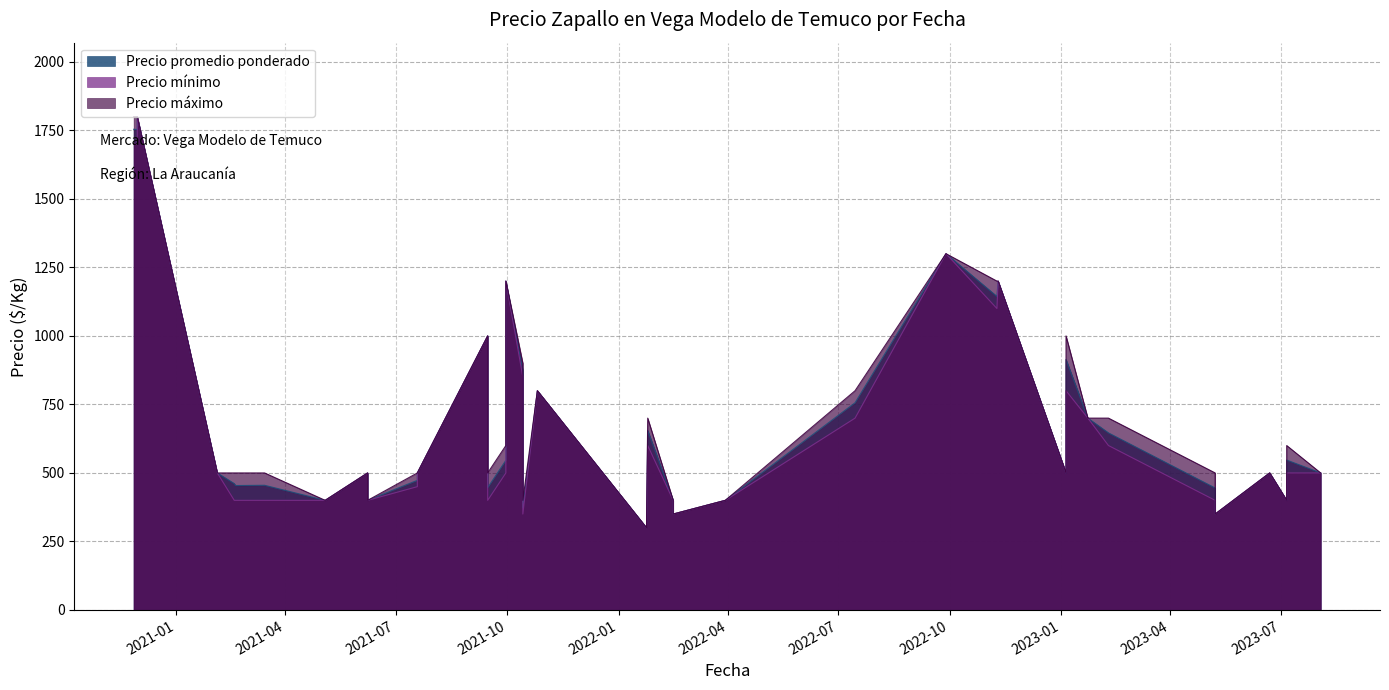

Rank the categories by Precio promedio ponderado value from highest to lowest.

2020-11-30, 2020-11-27, 2020-11-30, 2022-09-28, 2021-09-30, 2022-11-10, 2022-11-09, 2021-09-15, 2021-09-15, 2023-01-05, 2021-10-14, 2021-10-26, 2021-10-26, 2022-07-15, 2023-01-23, 2022-01-25, 2023-02-09, 2023-07-06, 2021-09-30, 2023-08-03, 2021-02-04, 2021-06-08, 2023-01-05, 2023-06-22, 2021-07-19, 2021-07-19, 2021-02-18, 2021-03-15, 2021-02-19, 2021-09-15, 2023-05-08, 2023-07-06, 2021-06-08, 2022-02-15, 2022-03-30, 2021-05-04, 2021-10-14, 2022-02-15, 2023-05-08, 2022-01-24